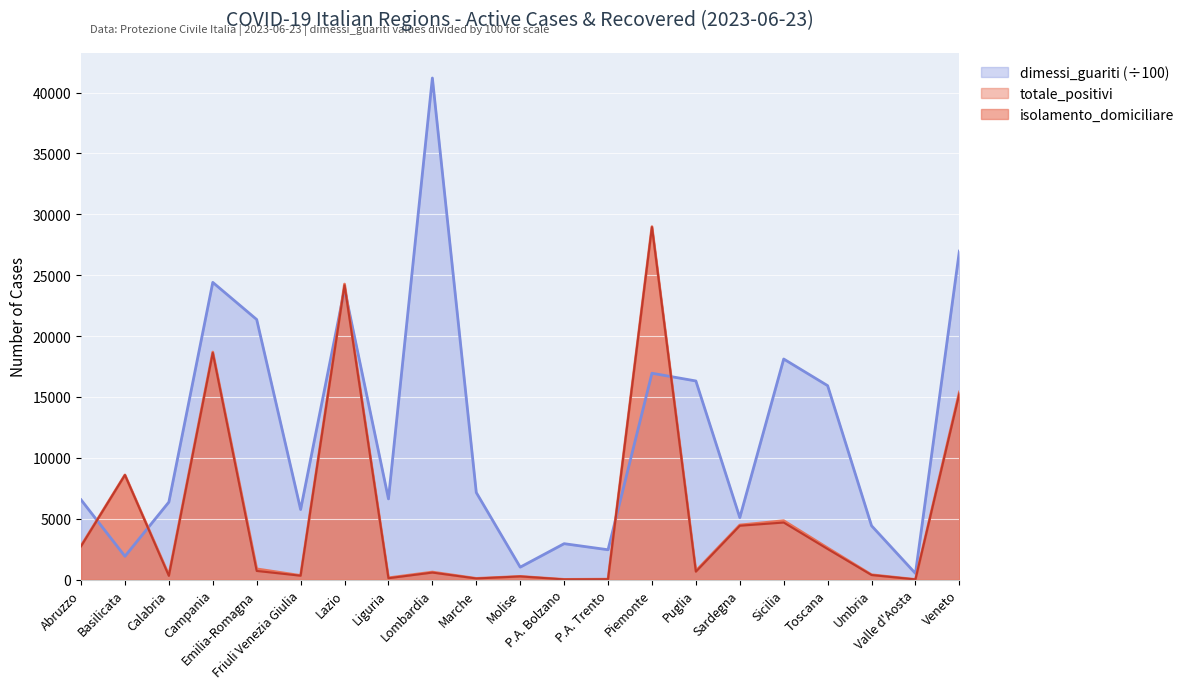

True or false: totale_positivi and isolamento_domiciliare intersect in this chart.

False